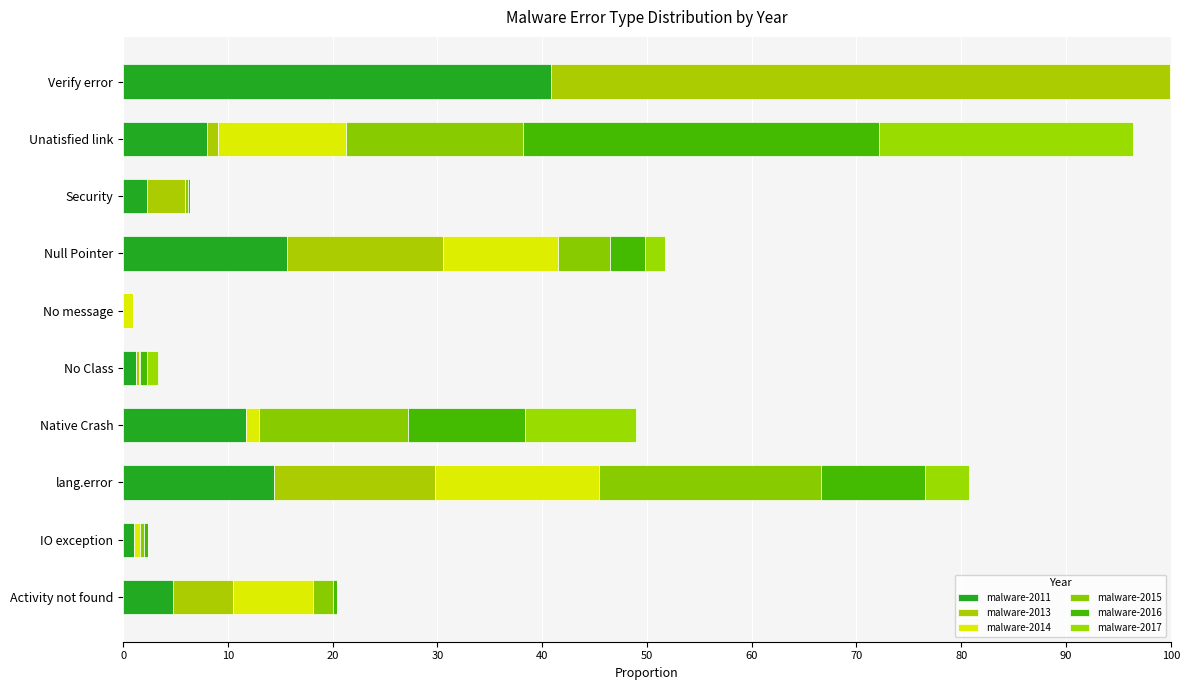

What is the value of the malware-2015 bar at the 2nd from the left?

0.4